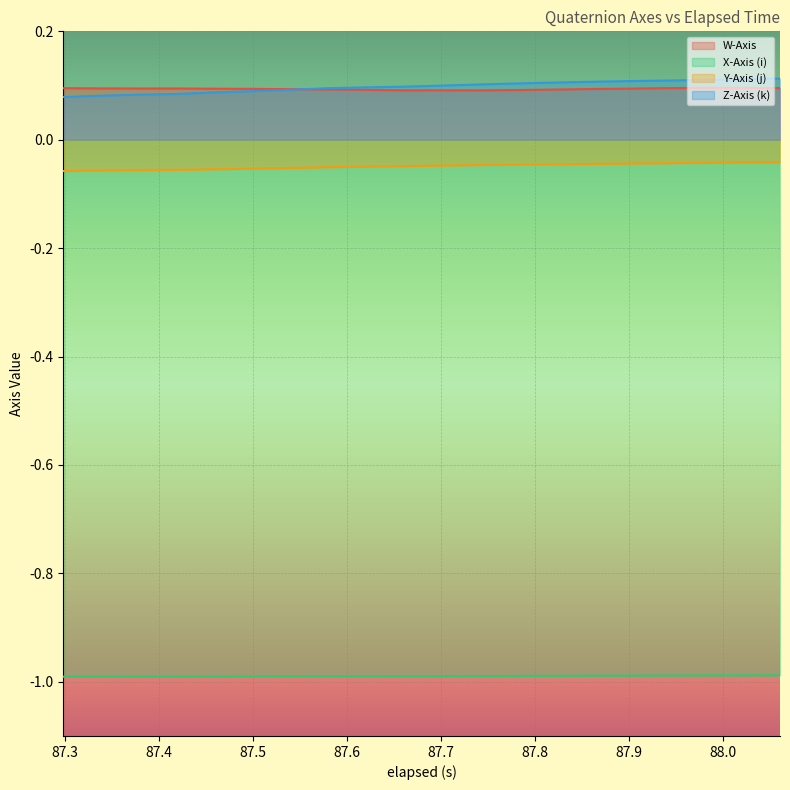

What is the minimum value shown in the chart?

-1.0